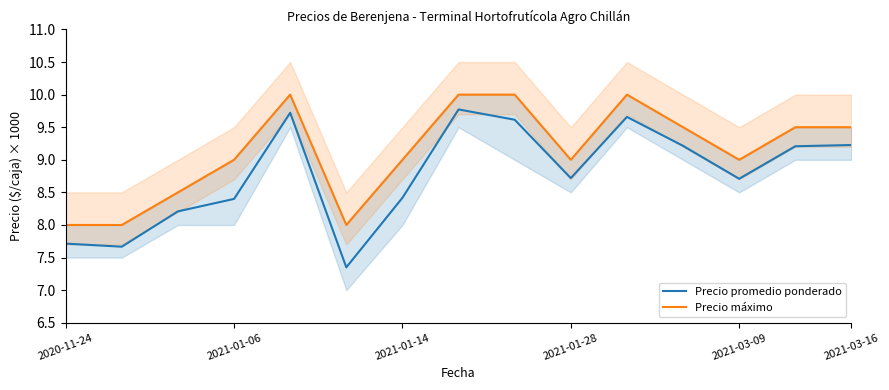

What is the maximum value for Precio promedio ponderado?

9.8